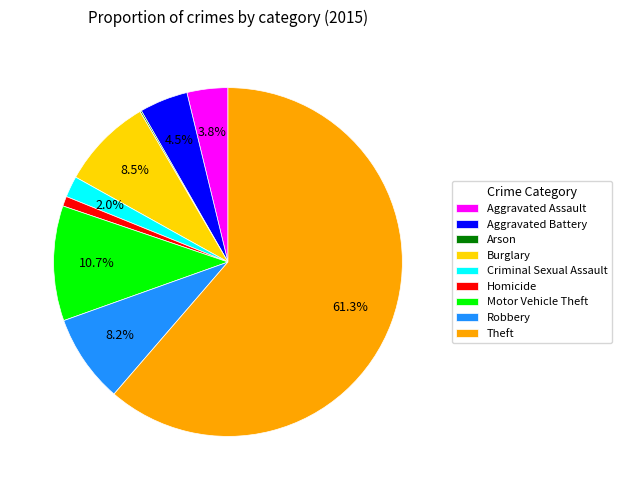

To the nearest percent, what is the combined percentage of Aggravated Battery and Motor Vehicle Theft?

15%